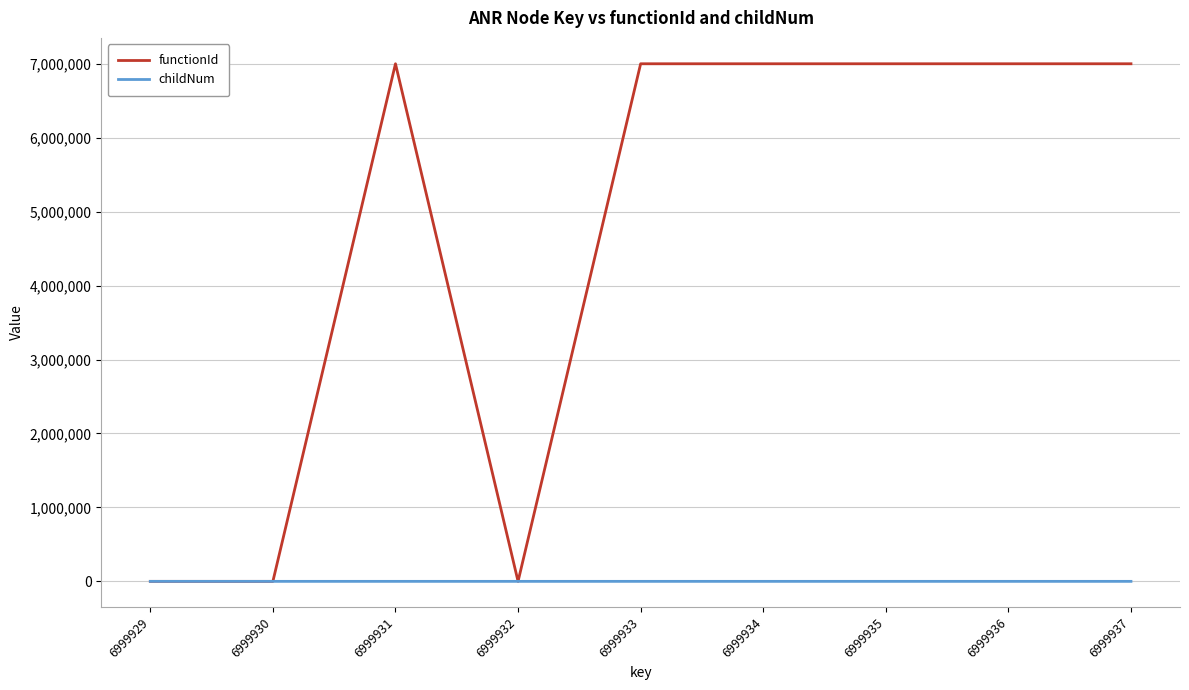

Which series has the largest range (max minus min)?

functionId